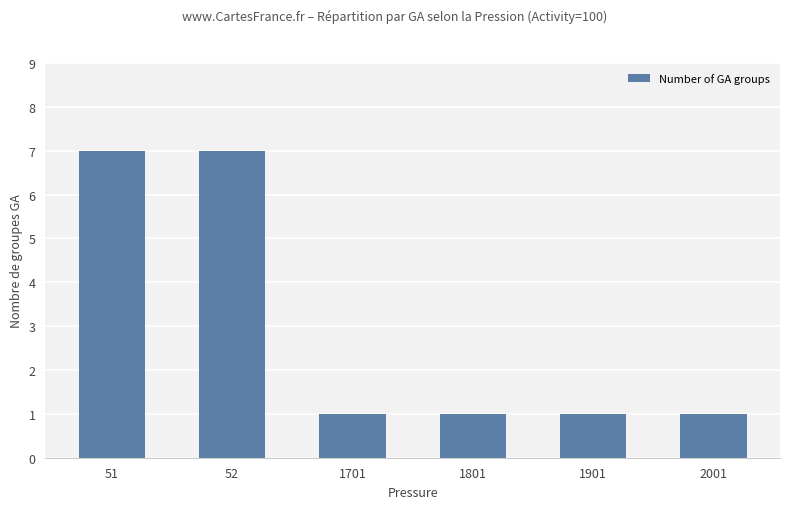

The chart shows a value of 1 at 1801. True or false?

True